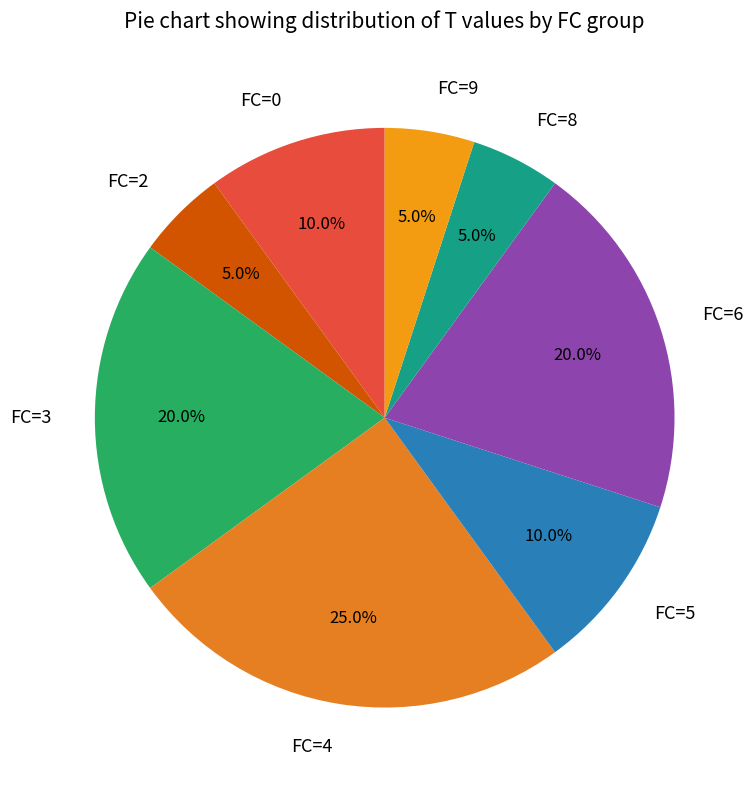

Is FC=5 the majority of the pie?

No